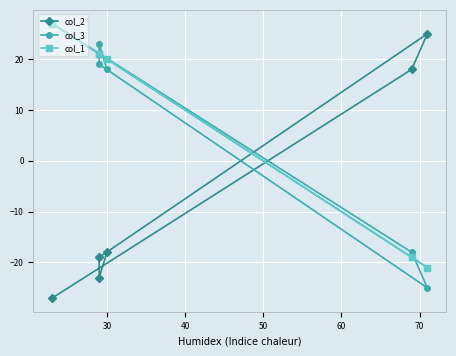

What is the greatest value displayed?

27